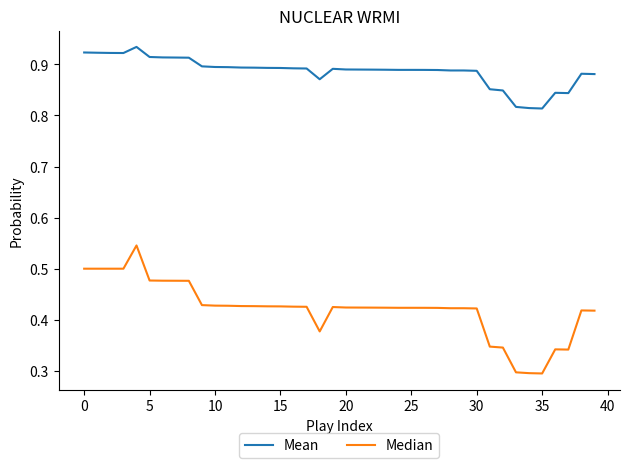

How many lines are shown in the chart?

2